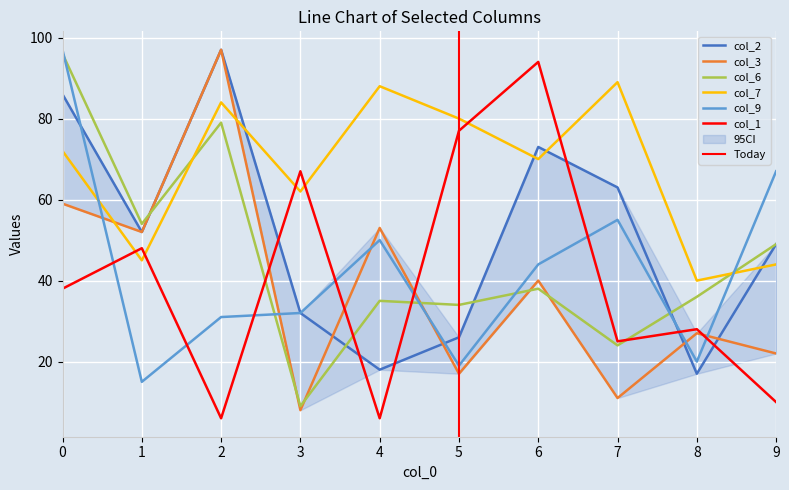

What is the sum of the col_6 values at 5 and 6?

72